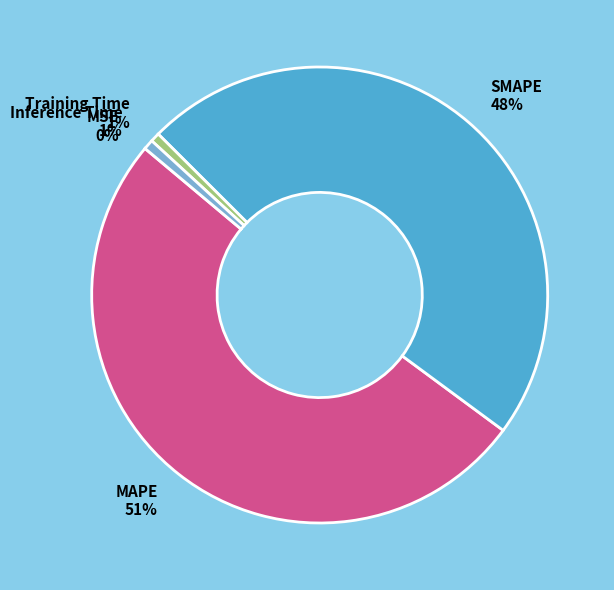

Combined, do Training Time and MAPE account for over 50%?

Yes